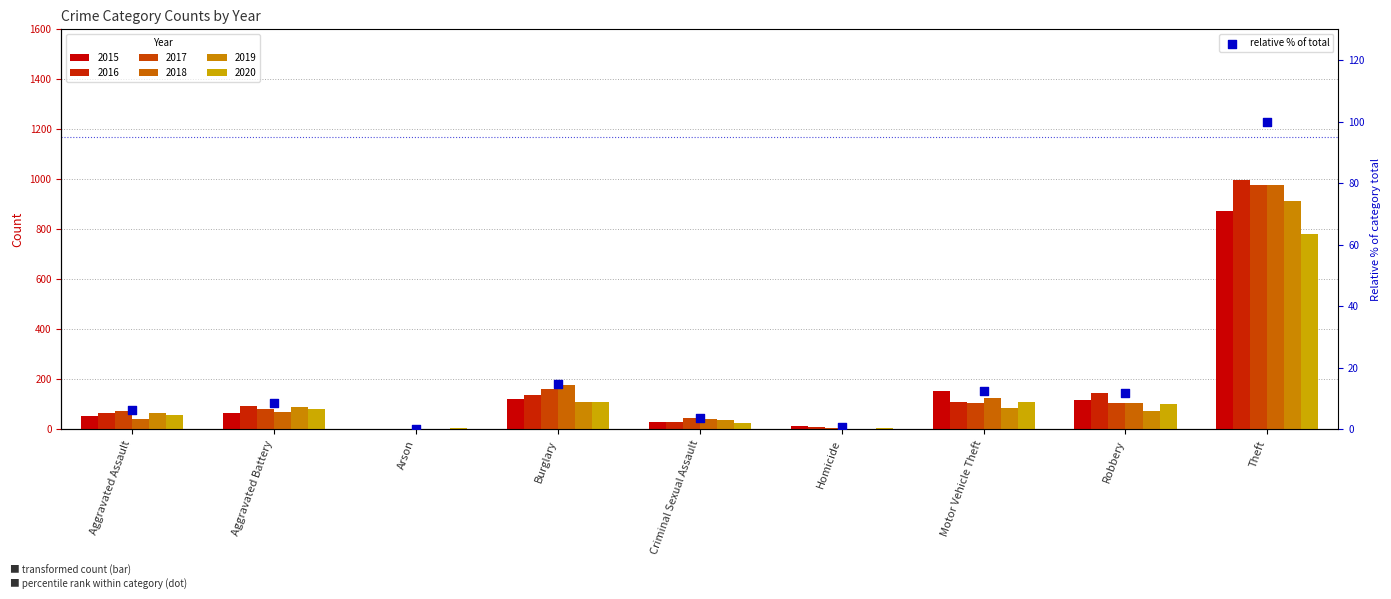

Approximately how many times larger is the value at Theft compared to Motor Vehicle Theft?

8.1